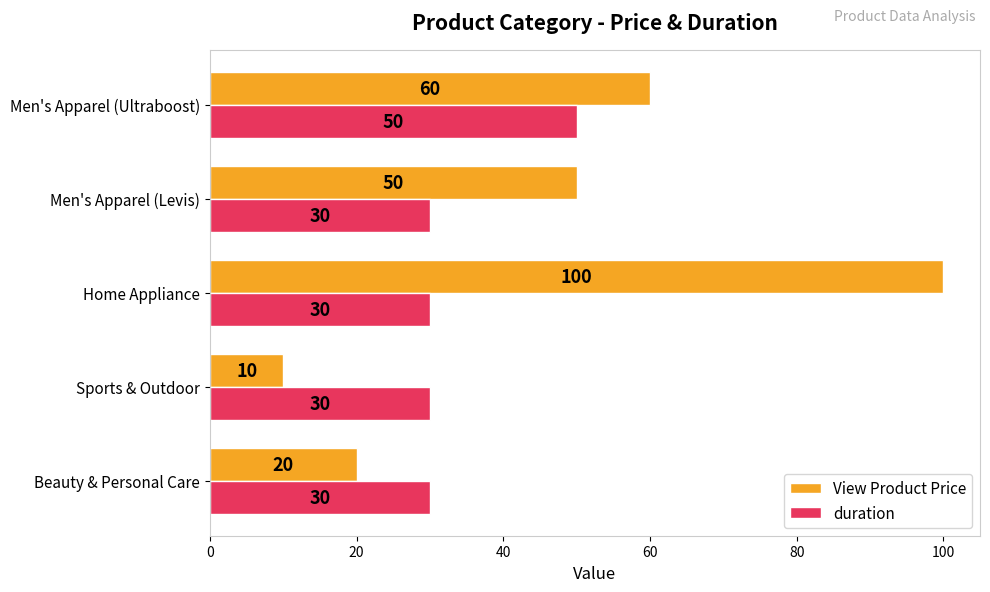

Is it true that duration equals 50 at Beauty & Personal Care?

False